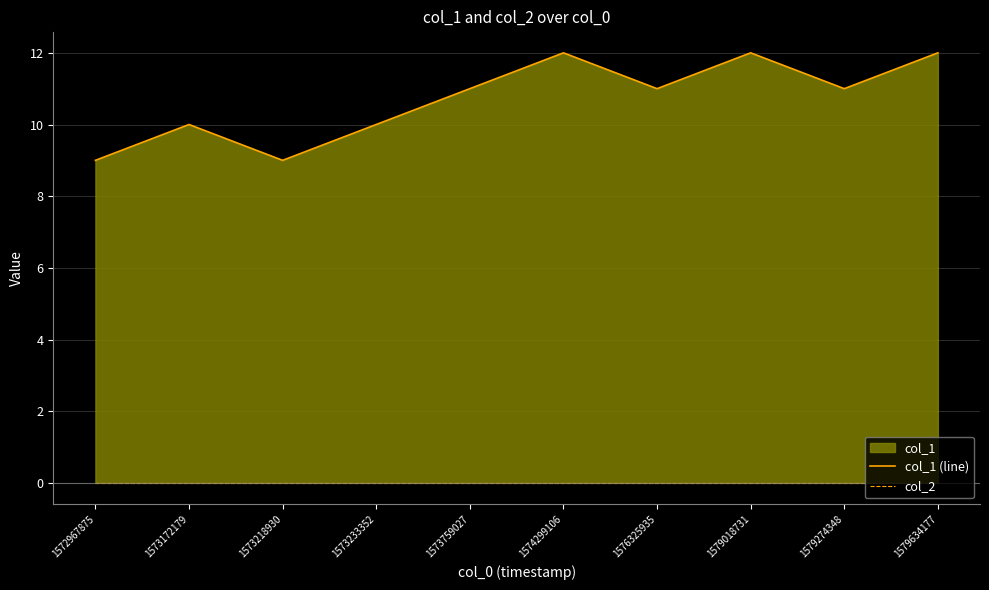

Which has a higher value, 1576325935 or 1574299106?

1574299106